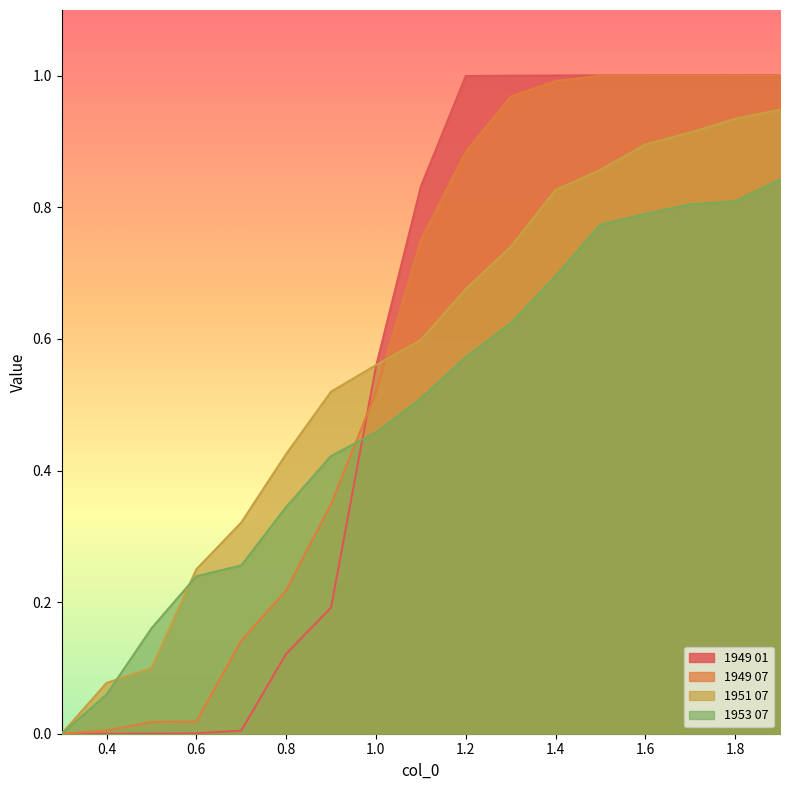

Reading left to right, transcribe all the data shown in this chart.

1949 01: 0.0	0.0	0.0	0.0	0.0	0.1	0.2	0.6	0.8	1.0	1.0	1.0	1.0	1.0	1.0	1.0	1.0
1949 07: 0.0	0.0	0.0	0.0	0.1	0.2	0.3	0.5	0.7	0.9	1.0	1.0	1.0	1.0	1.0	1.0	1.0
1951 07: 0.0	0.1	0.1	0.2	0.3	0.4	0.5	0.6	0.6	0.7	0.7	0.8	0.9	0.9	0.9	0.9	0.9
1953 07: 0.0	0.1	0.2	0.2	0.3	0.3	0.4	0.5	0.5	0.6	0.6	0.7	0.8	0.8	0.8	0.8	0.8